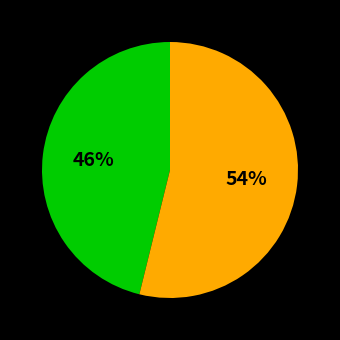

To the nearest percent, what is the difference between the largest and smallest slice percentages?

8%